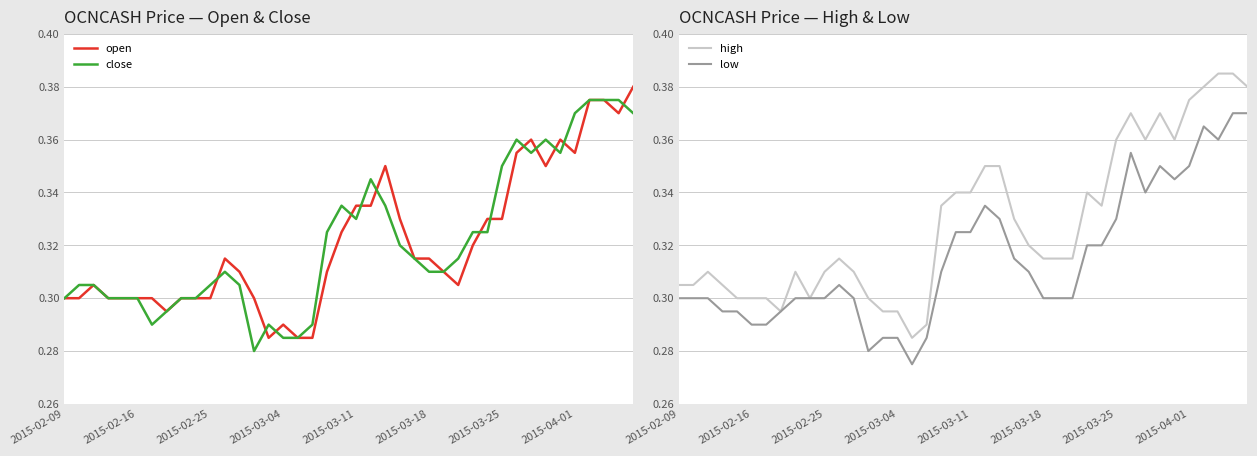

Reading right to left, transcribe all the data shown in this chart.

open: 0.4	0.4	0.4	0.4	0.4	0.4	0.3	0.4	0.4	0.3	0.3	0.3	0.3	0.3	0.3	0.3	0.3	0.3	0.3	0.3	0.3	0.3	0.3	0.3	0.3	0.3	0.3	0.3	0.3	0.3	0.3	0.3	0.3	0.3	0.3	0.3	0.3	0.3	0.3	0.3
close: 0.4	0.4	0.4	0.4	0.4	0.4	0.4	0.4	0.4	0.3	0.3	0.3	0.3	0.3	0.3	0.3	0.3	0.3	0.3	0.3	0.3	0.3	0.3	0.3	0.3	0.3	0.3	0.3	0.3	0.3	0.3	0.3	0.3	0.3	0.3	0.3	0.3	0.3	0.3	0.3
high: 0.4	0.4	0.4	0.4	0.4	0.4	0.4	0.4	0.4	0.4	0.3	0.3	0.3	0.3	0.3	0.3	0.3	0.3	0.3	0.3	0.3	0.3	0.3	0.3	0.3	0.3	0.3	0.3	0.3	0.3	0.3	0.3	0.3	0.3	0.3	0.3	0.3	0.3	0.3	0.3
low: 0.4	0.4	0.4	0.4	0.3	0.3	0.3	0.3	0.4	0.3	0.3	0.3	0.3	0.3	0.3	0.3	0.3	0.3	0.3	0.3	0.3	0.3	0.3	0.3	0.3	0.3	0.3	0.3	0.3	0.3	0.3	0.3	0.3	0.3	0.3	0.3	0.3	0.3	0.3	0.3